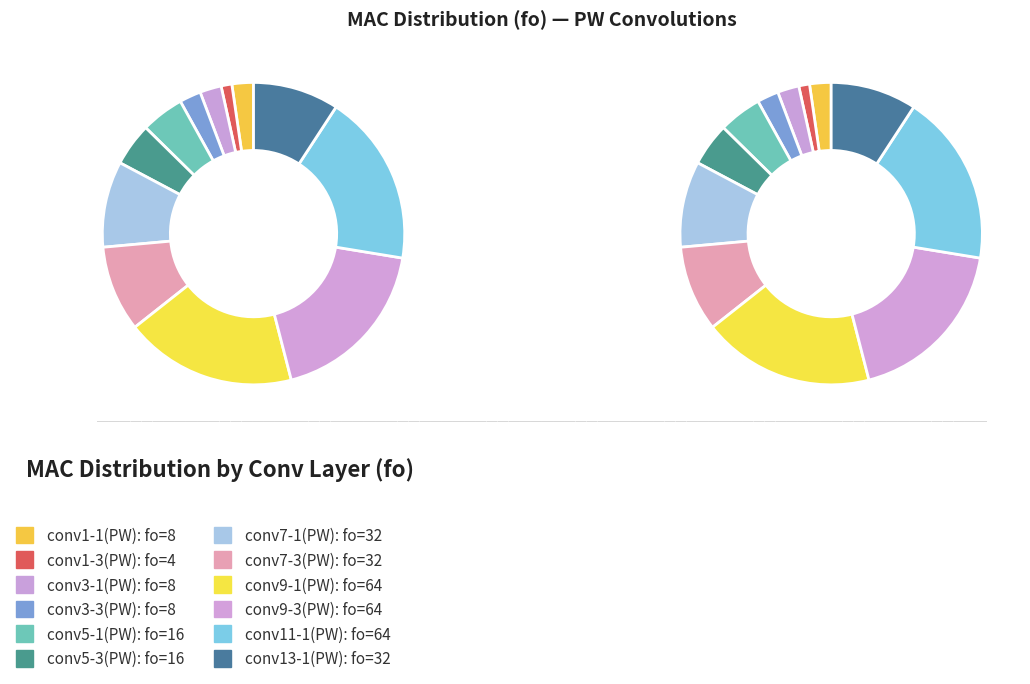

Which category has the biggest portion of the pie?

conv9-1(PW)